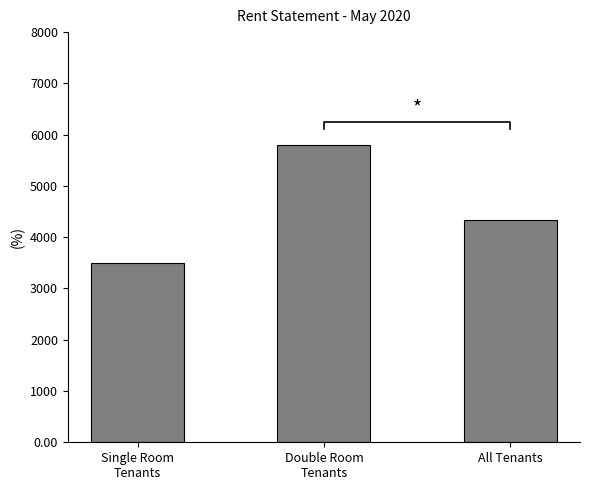

What is the average value?

4547.4